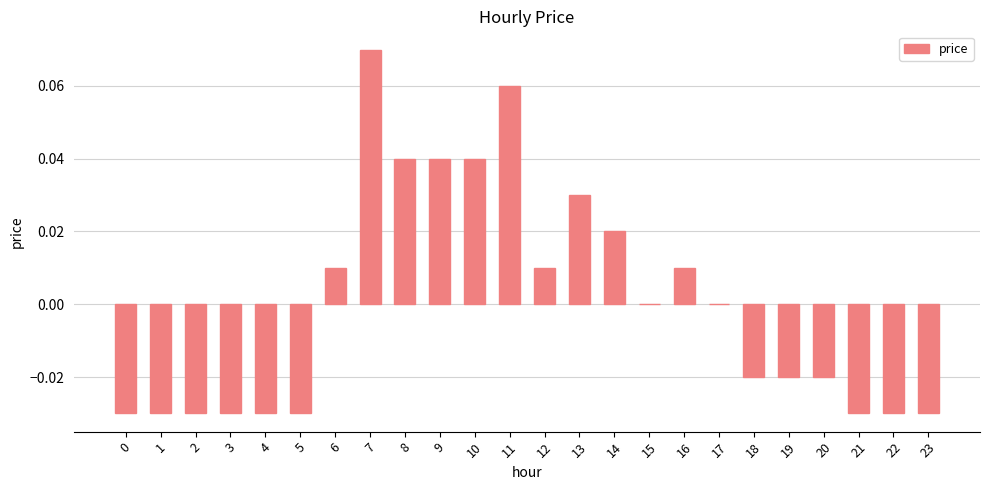

How many data points does each series have?

24